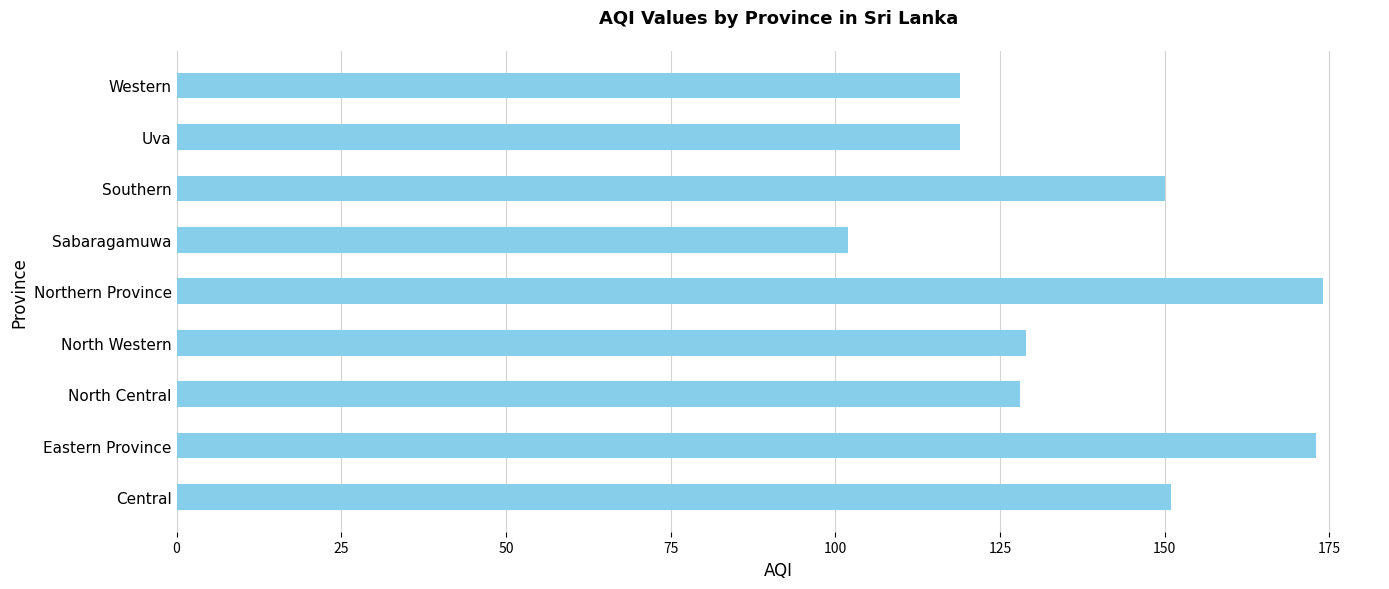

Approximately how many times larger is the value at Uva compared to Sabaragamuwa?

1.2